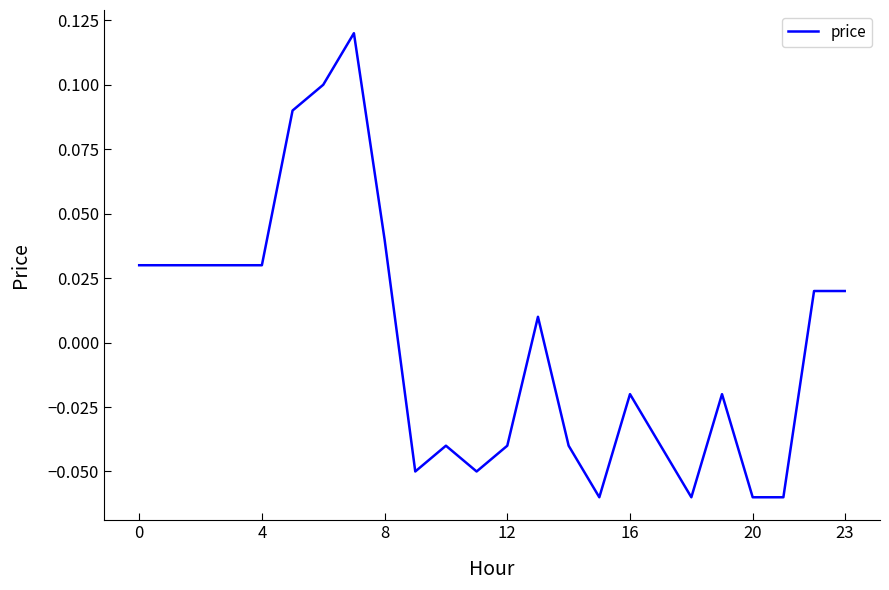

Between 4 and 20, which is larger?

4